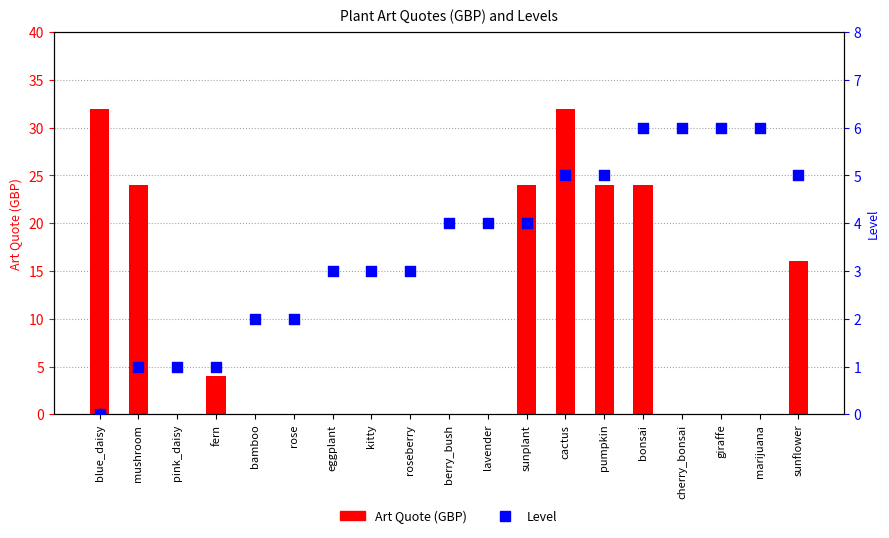

At which category is the sum across all series the highest?

cactus